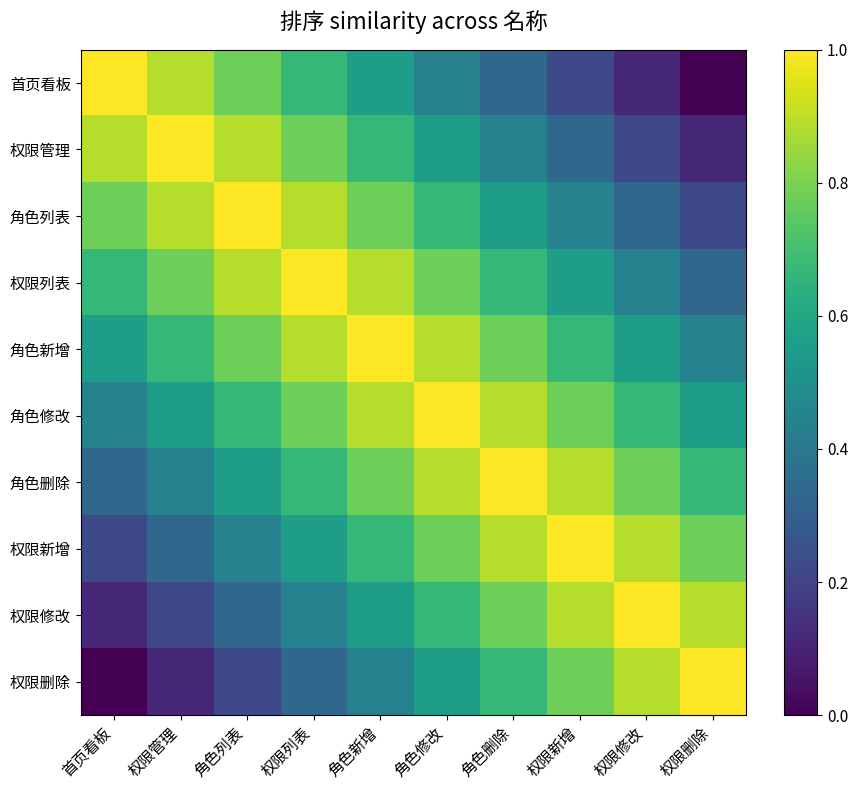

Rank the series by their maximum value, from lowest to highest.

首页看板, 权限管理, 角色列表, 权限列表, 角色新增, 角色修改, 角色删除, 权限新增, 权限修改, 权限删除